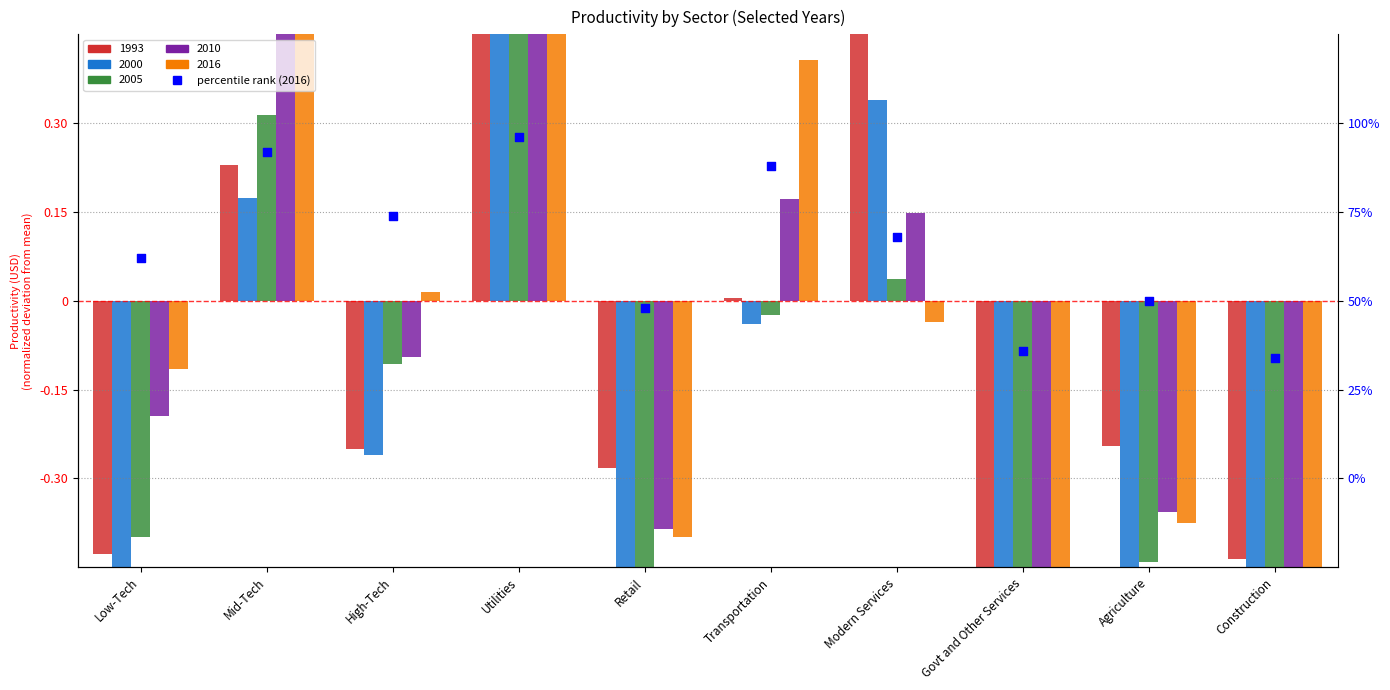

What is the change in value from Transportation to Construction?

-0.3